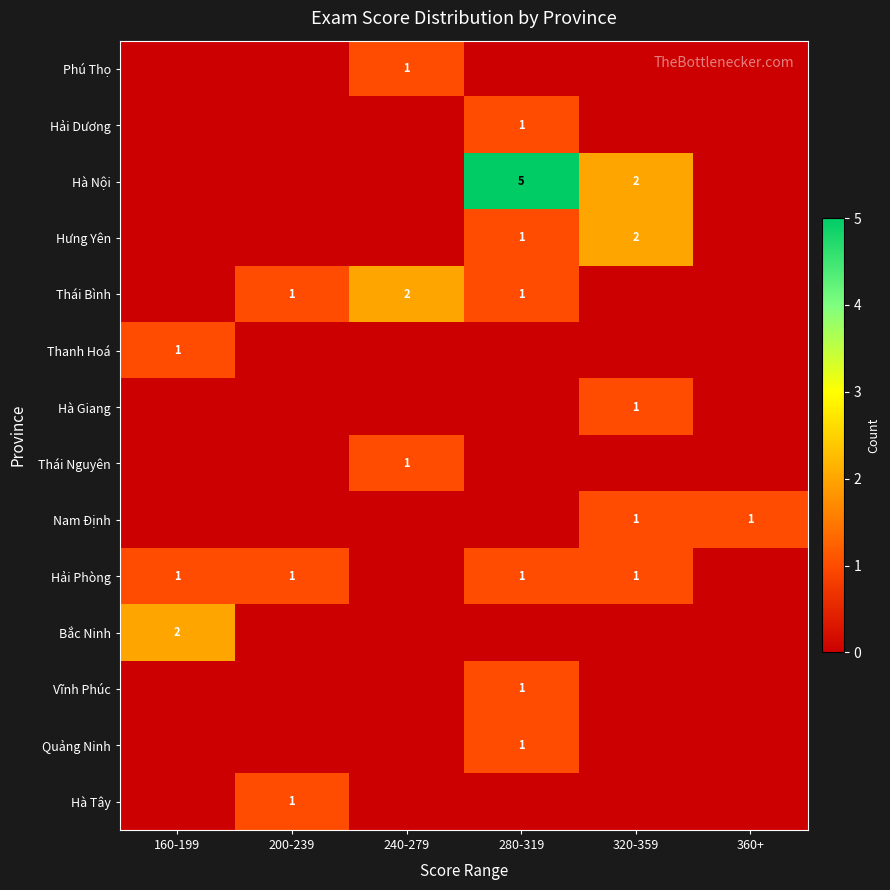

At which category does the chart reach its peak across all series?

280-319